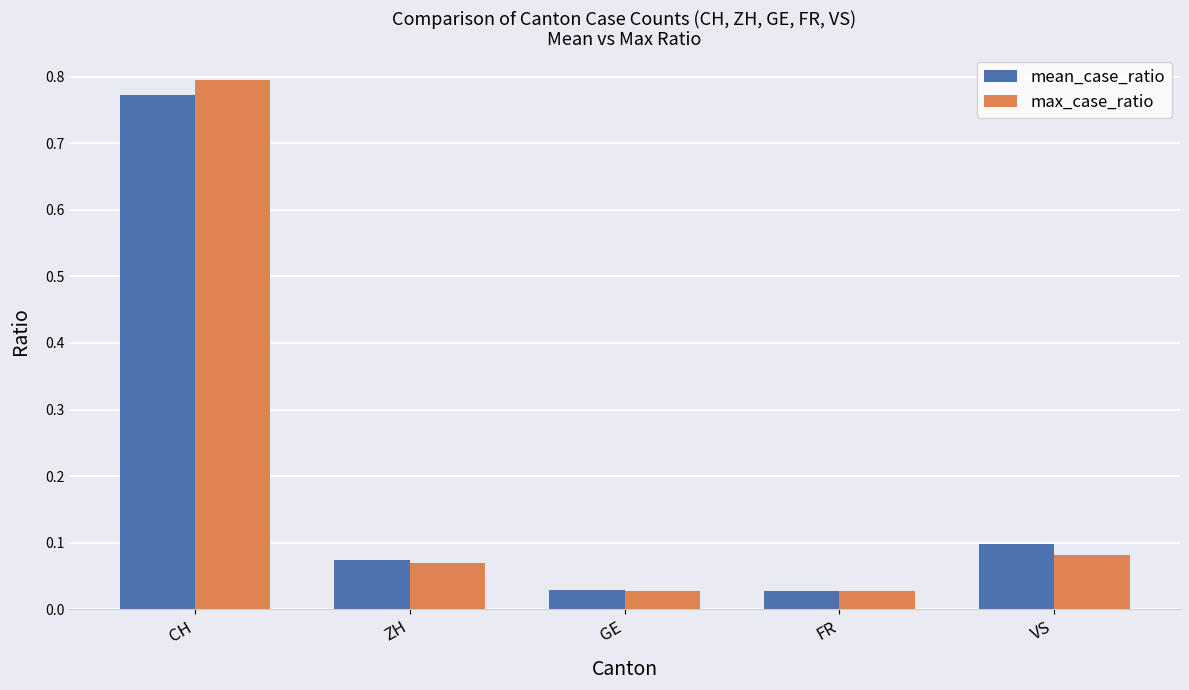

What is the difference between the maximum and minimum values in the mean_case_ratio series?

0.7